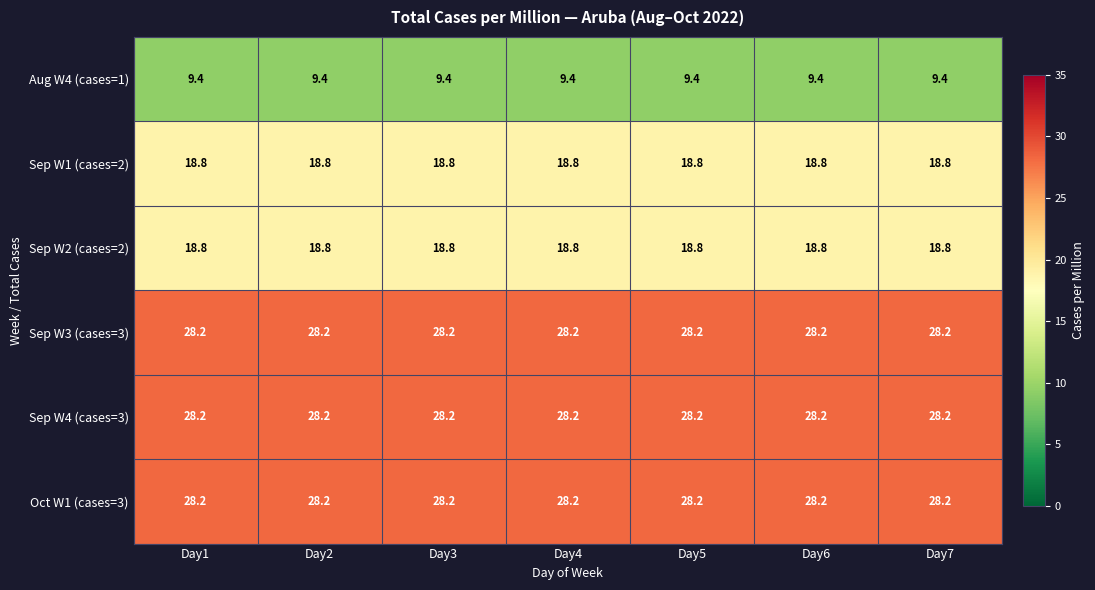

What is the difference between the highest and lowest values at Day2?

18.8